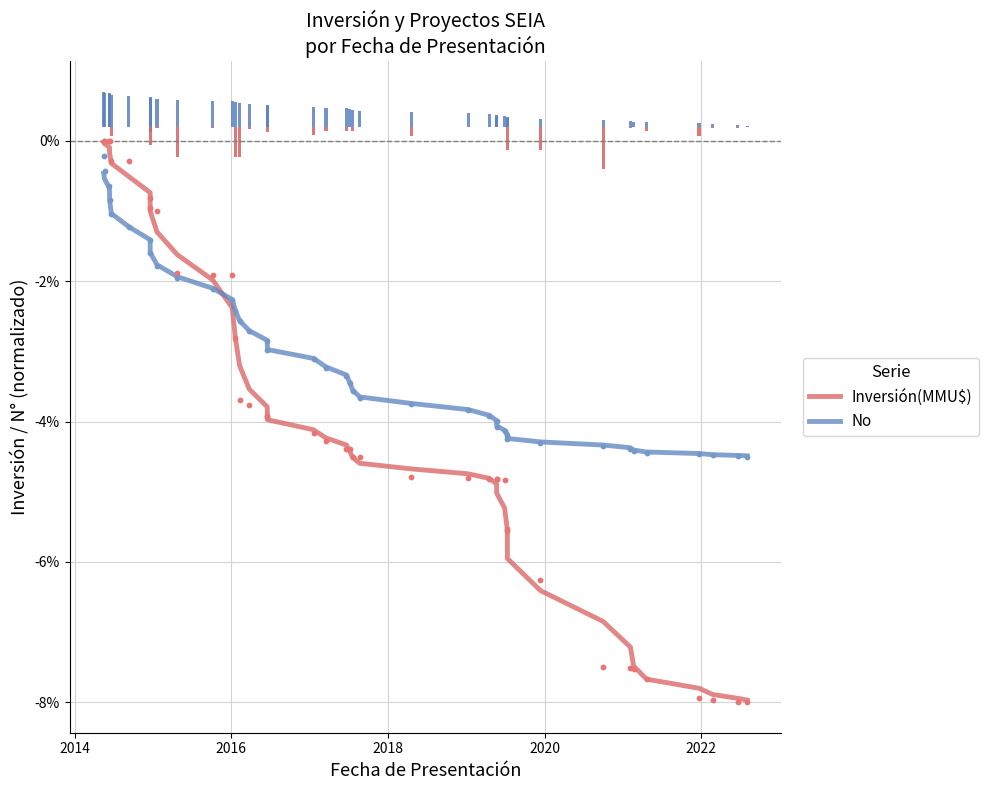

Which series has the largest total across all categories?

No